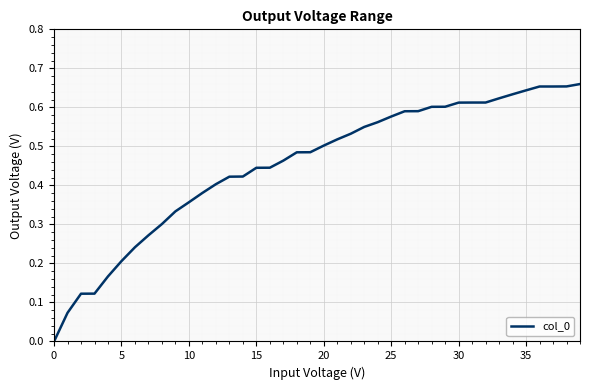

How many values exceed 0?

39